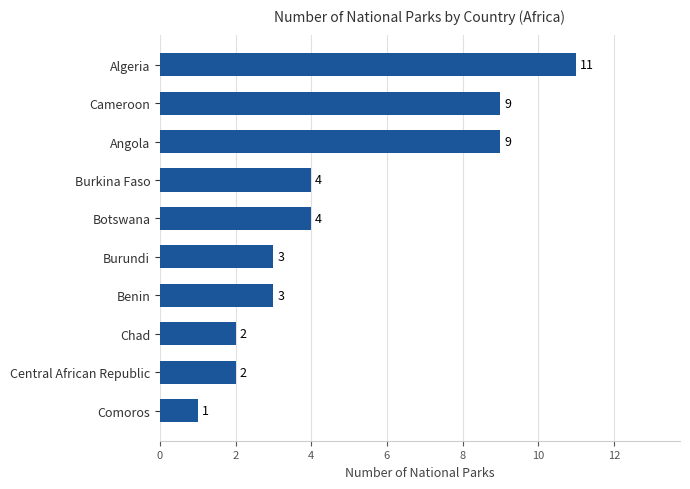

The value at Botswana is 4. True or false?

True